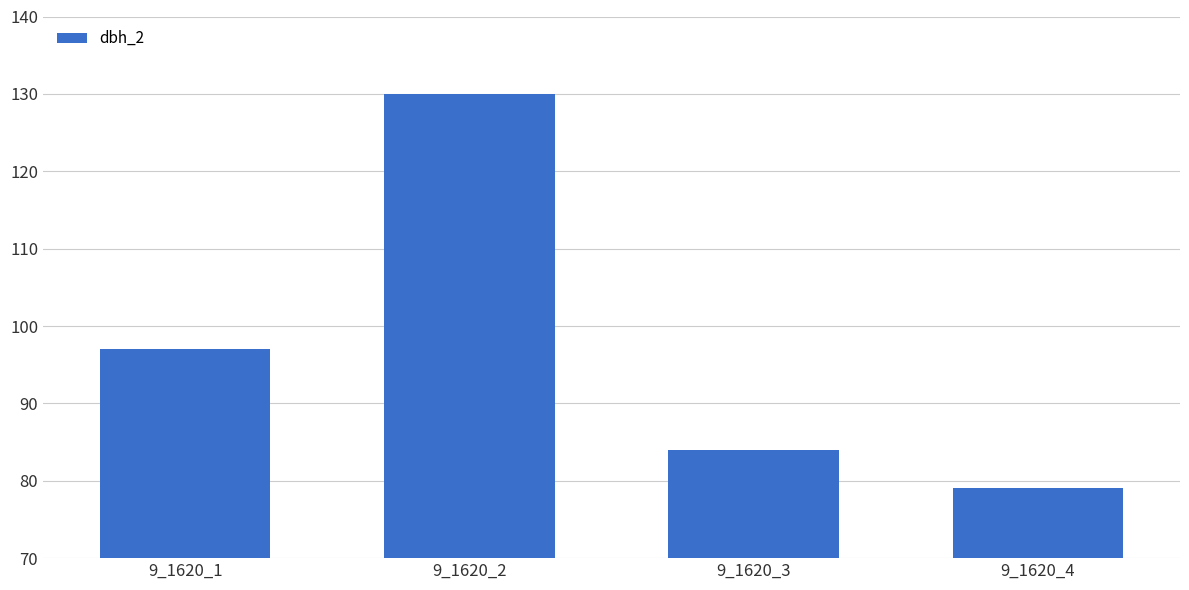

Rank the categories by value from highest to lowest.

9_1620_2, 9_1620_1, 9_1620_3, 9_1620_4